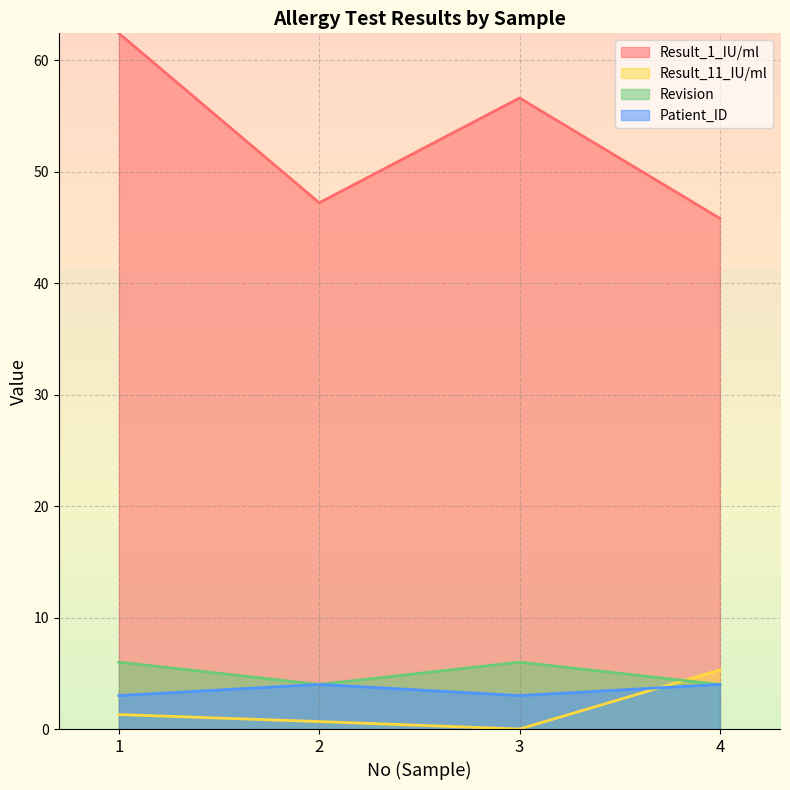

How many interior local peaks does the Result_1_IU/ml series have?

1